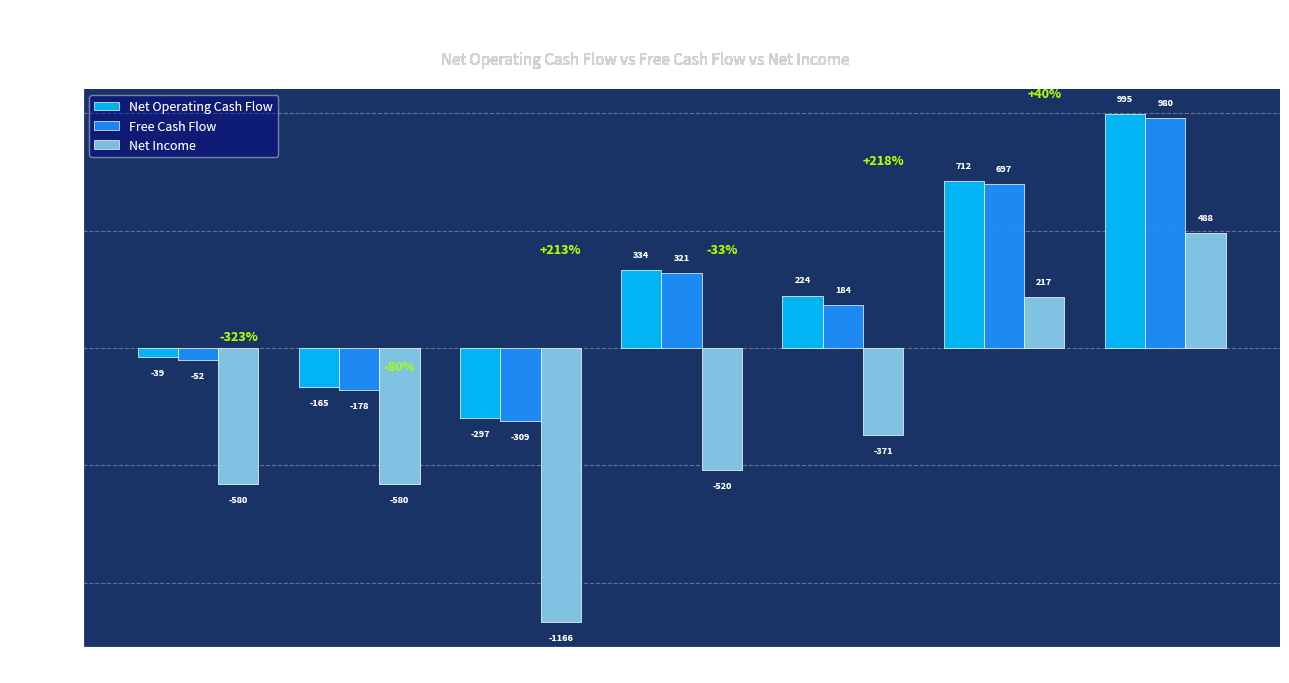

Where is Net Income nearest to the value -339?

2022-12